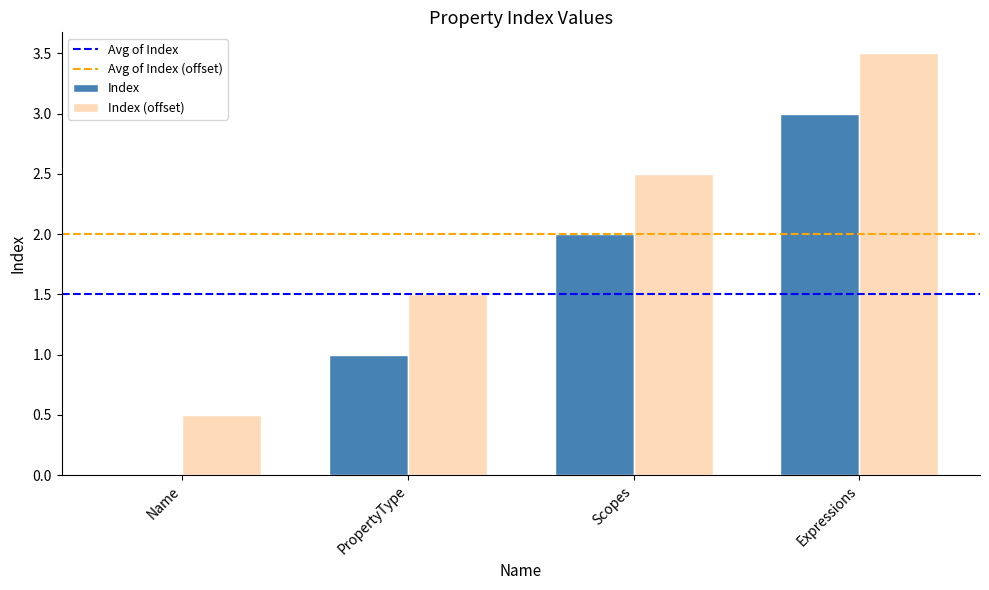

What is the approximate value of Index at PropertyType?

1.0